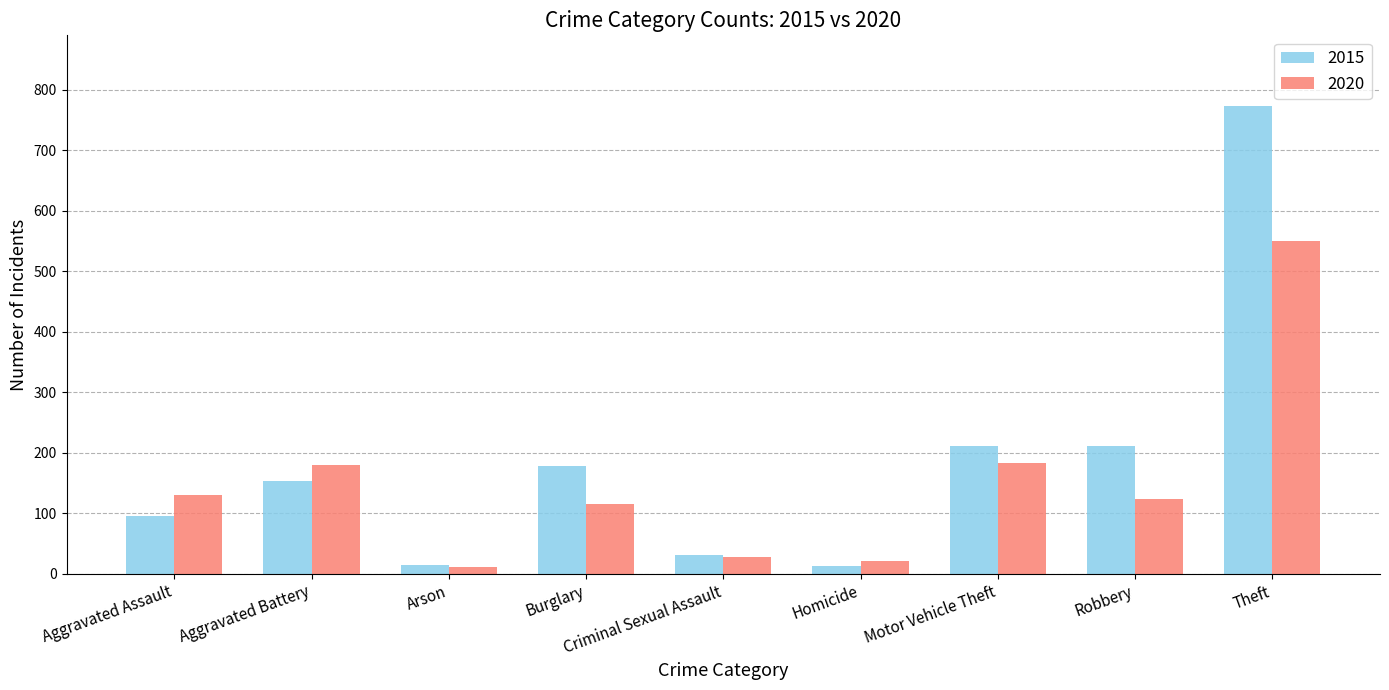

Count the number of data series in this chart.

2